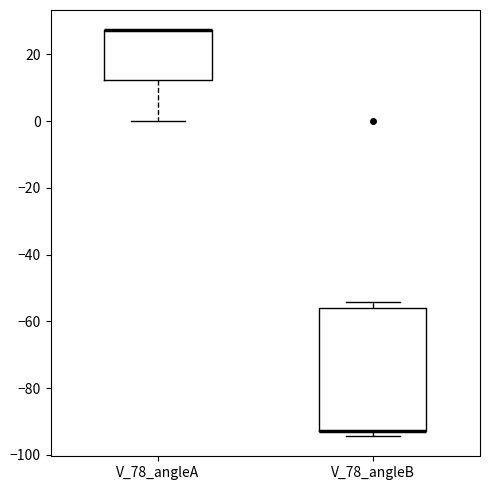

Where is the upper edge of the box for V_78_angleB on the y-axis? The values are not printed on the chart, so give them approximately, as read against the axis.

-56